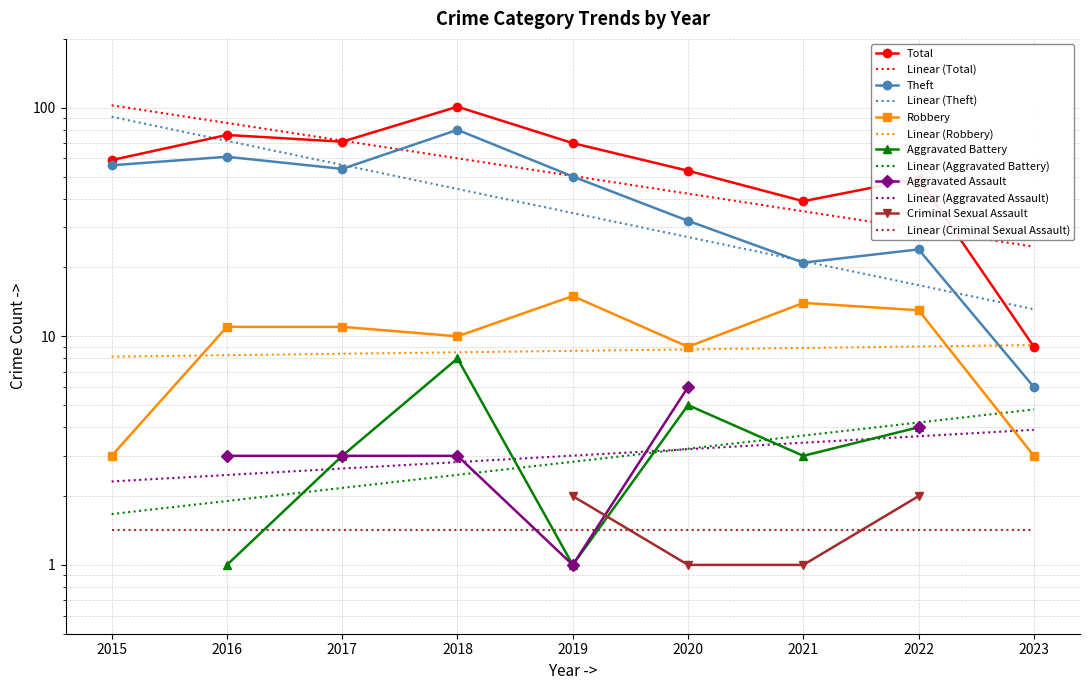

Count the number of categories in the chart.

9